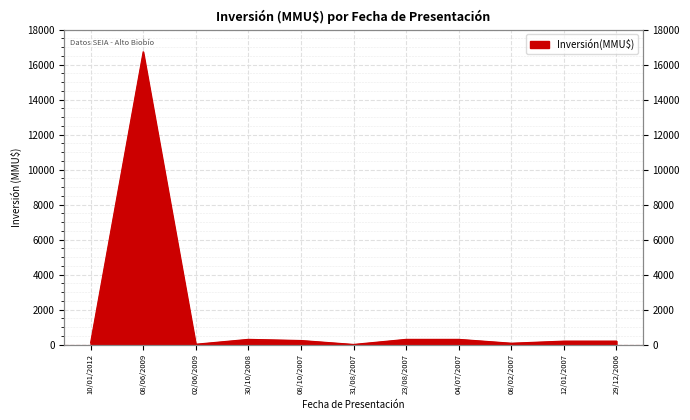

Where is the first local minimum?

02/06/2009